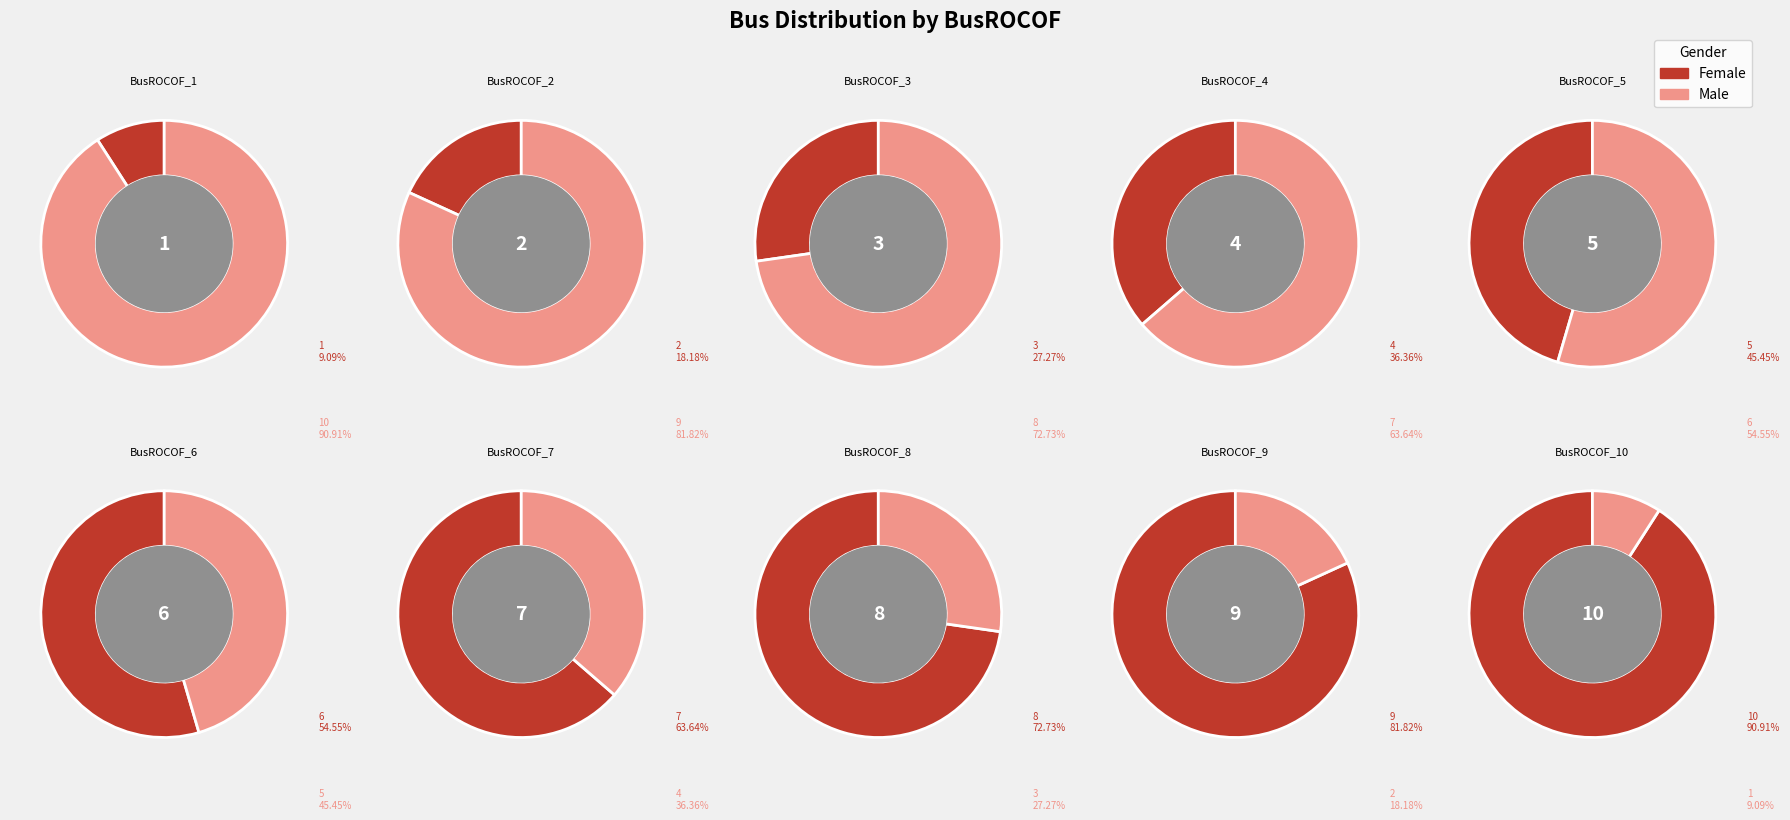

Approximately how many times larger is the value at BusROCOF_1 compared to BusROCOF_7?

0.1